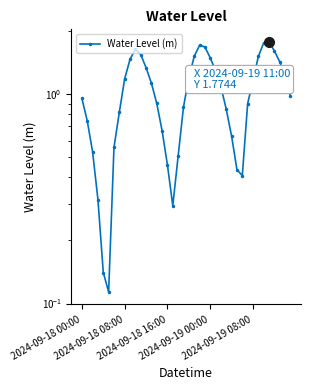

The value at 14 is 0.9. True or false?

True